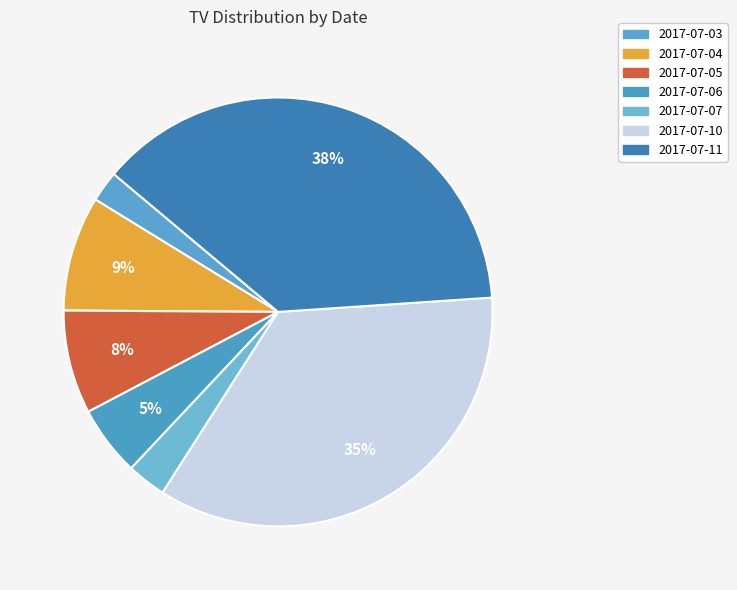

Is 2017-07-07 the majority of the pie?

No